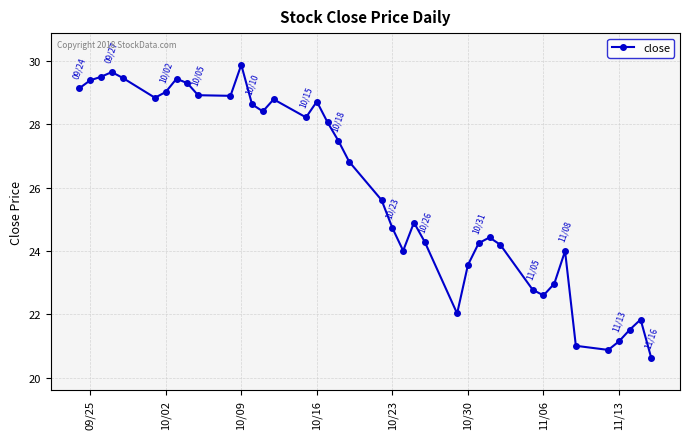

True or false: there are more than 1 points higher than both neighbors.

True